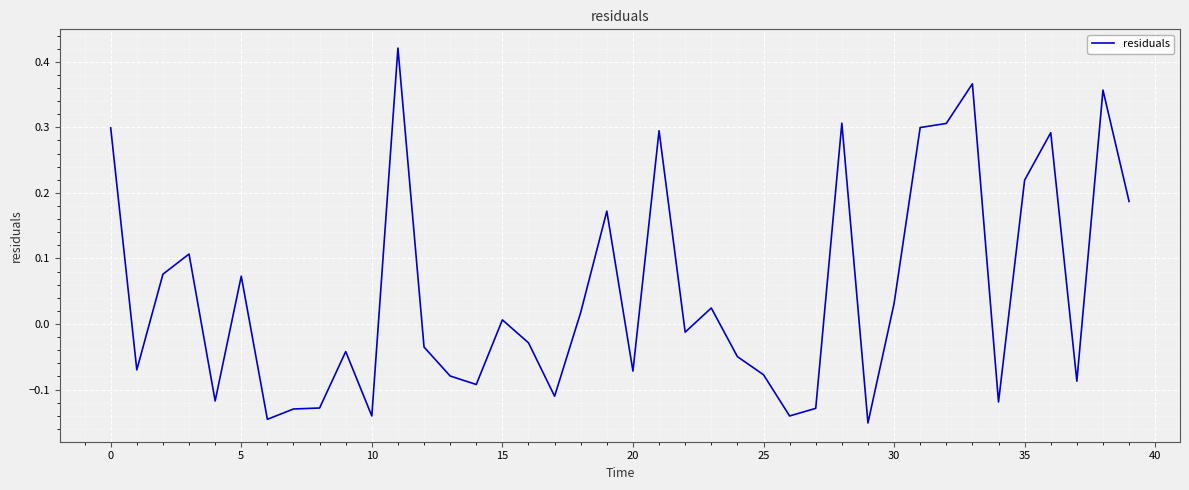

What is the difference between the maximum and minimum values?

0.6